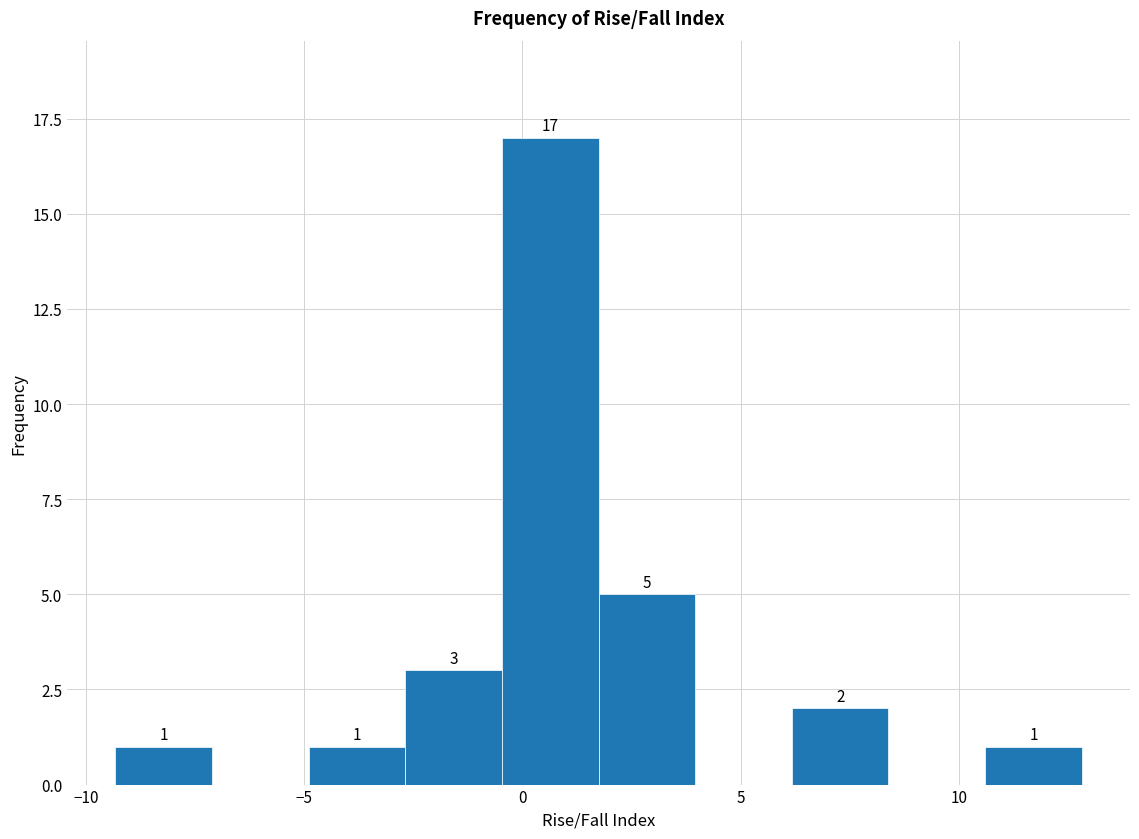

Over which range of the x-axis is the bar tallest?

-0.5 to 1.5